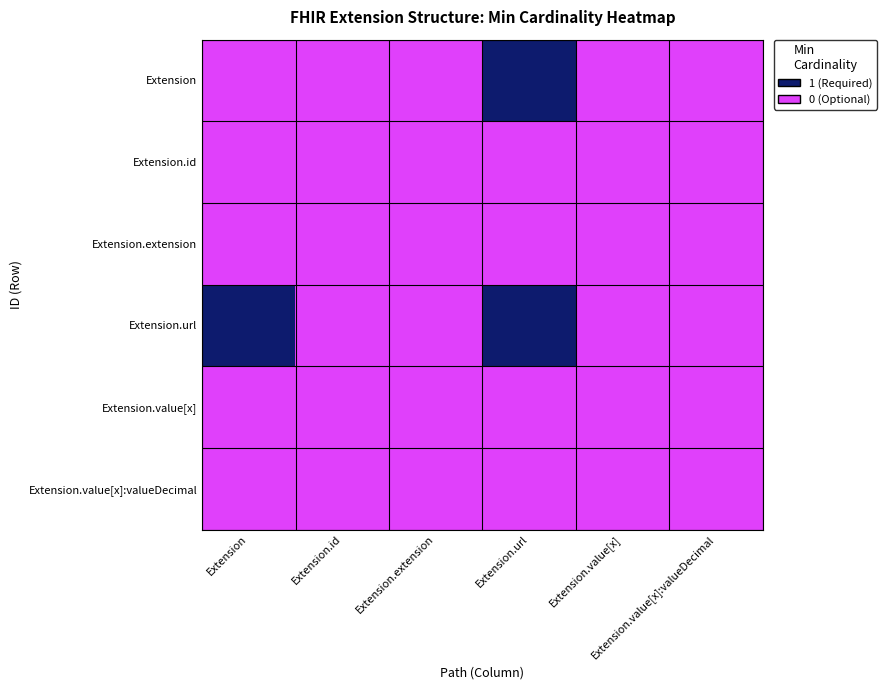

Which series has the largest range (max minus min)?

Extension